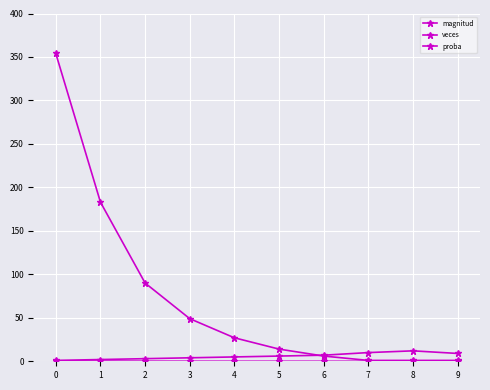

At which label is magnitud closest to 6?

5